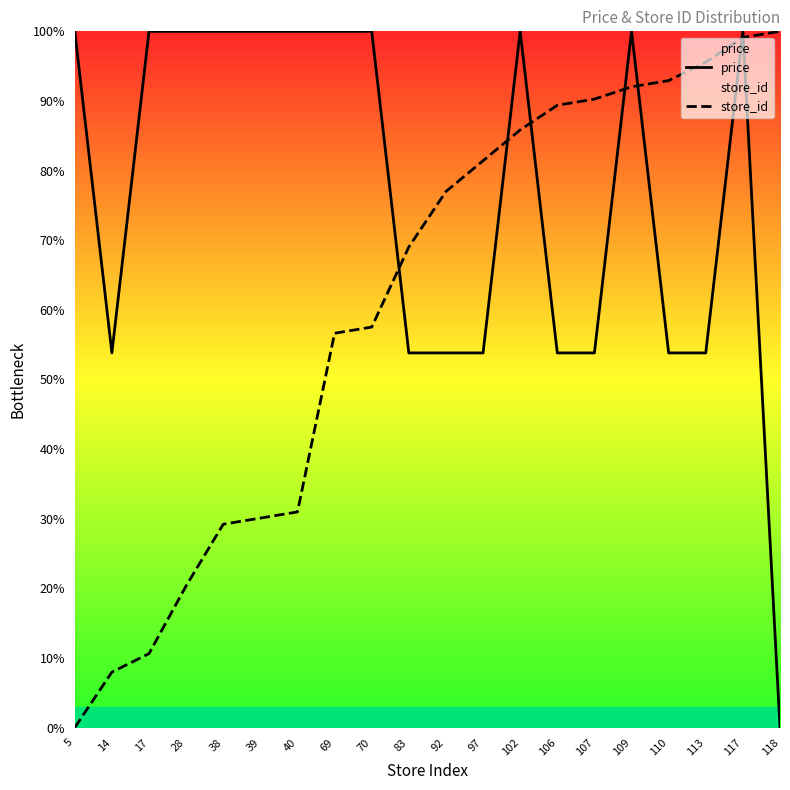

Reading right to left, what are all the values shown in this chart?

price: 118=0.0	117=100.0	113=53.8	110=53.8	109=100.0	107=53.8	106=53.8	102=100.0	97=53.8	92=53.8	83=53.8	70=100.0	69=100.0	40=100.0	39=100.0	38=100.0	28=100.0	17=100.0	14=53.8	5=100.0
store_id: 118=100.0	117=99.1	113=95.6	110=92.9	109=92.0	107=90.3	106=89.4	102=85.8	97=81.4	92=77.0	83=69.0	70=57.5	69=56.6	40=31.0	39=30.1	38=29.2	28=20.4	17=10.6	14=8.0	5=0.0